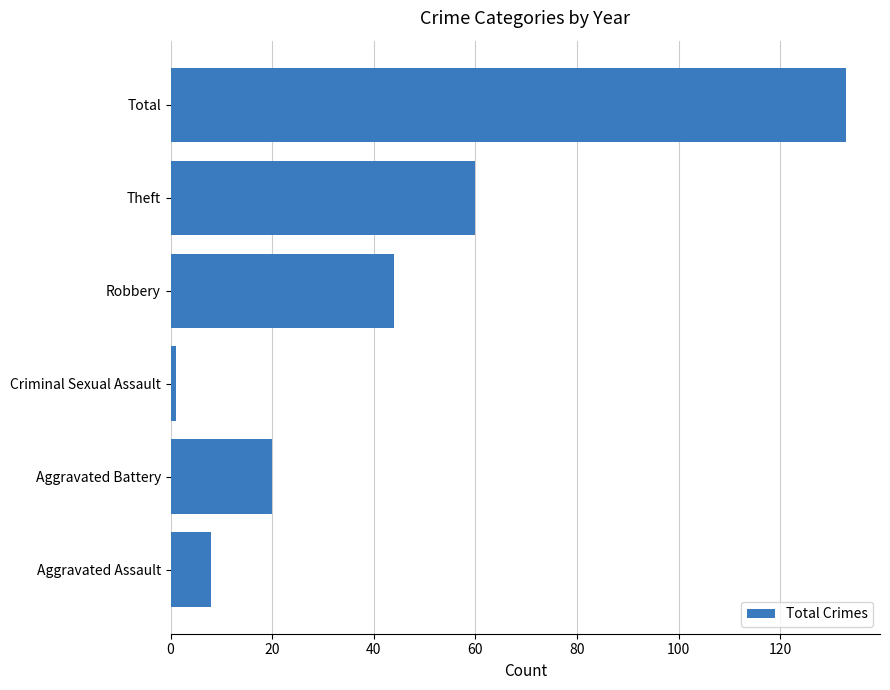

What is the average value?

44